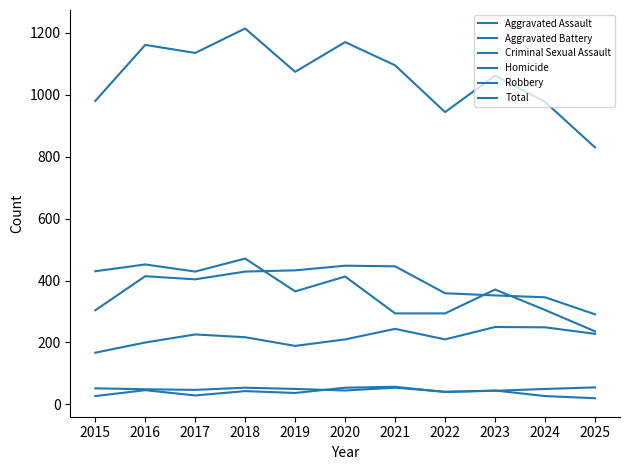

How many lines are shown in the chart?

6